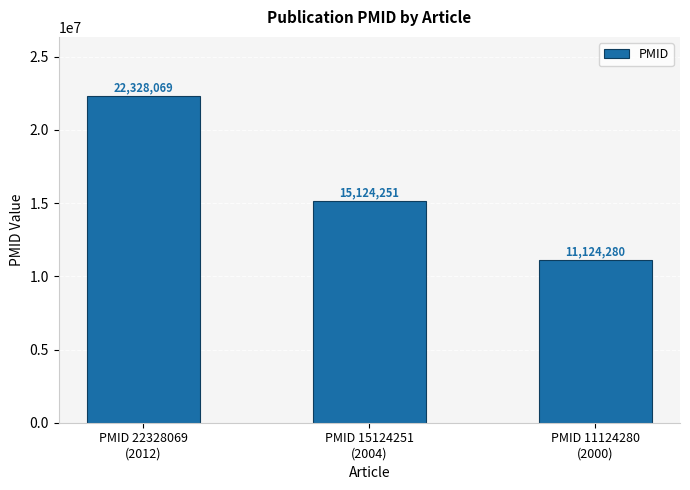

What is the difference between the maximum and minimum values?

11203789